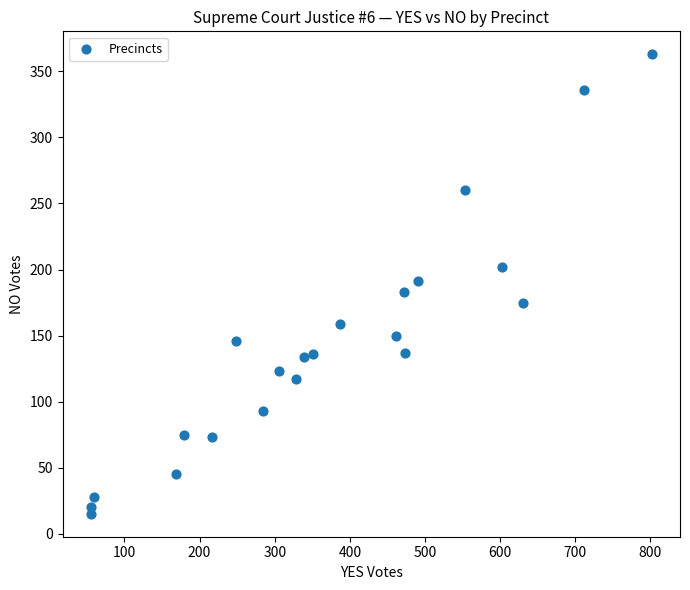

What is the range of Y values (max minus min)?

348